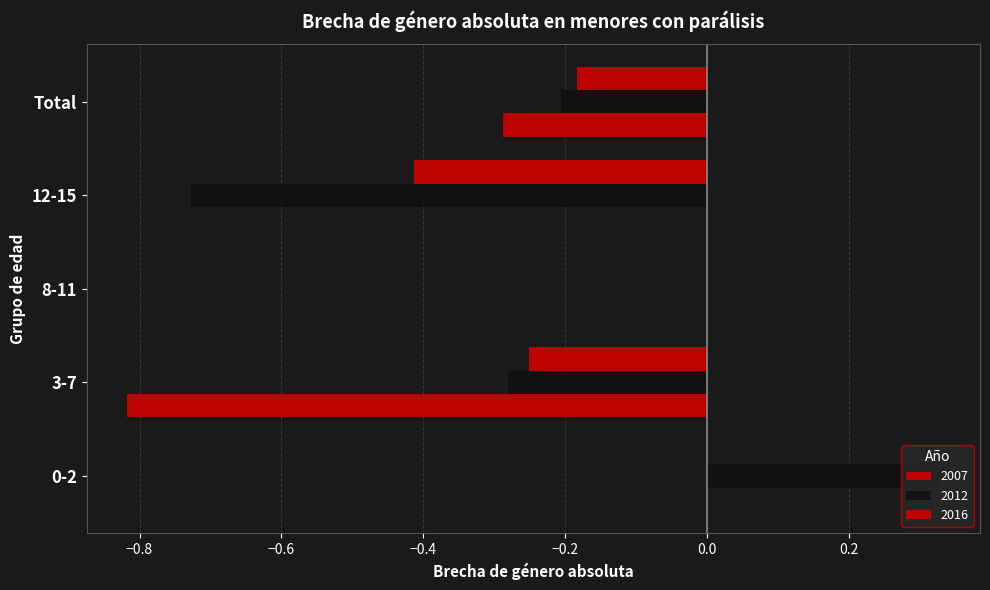

What is the greatest value displayed?

0.3